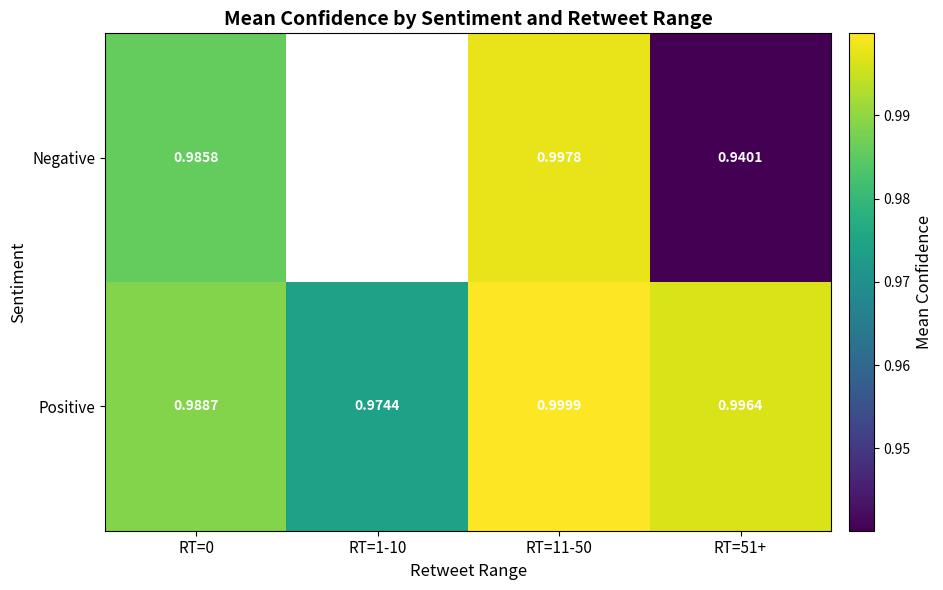

List the series in order of their peak value, highest first.

Positive, Negative